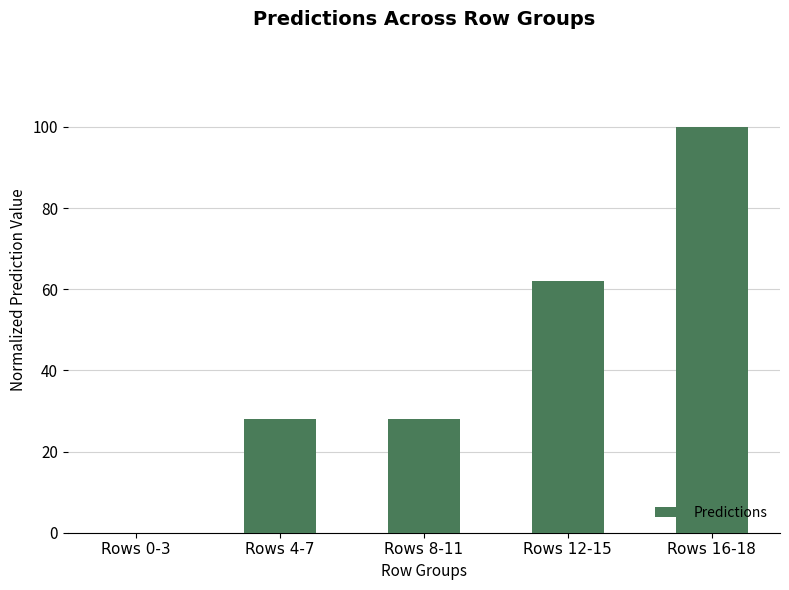

What is the difference between the values at Rows 4-7 and Rows 16-18?

71.9